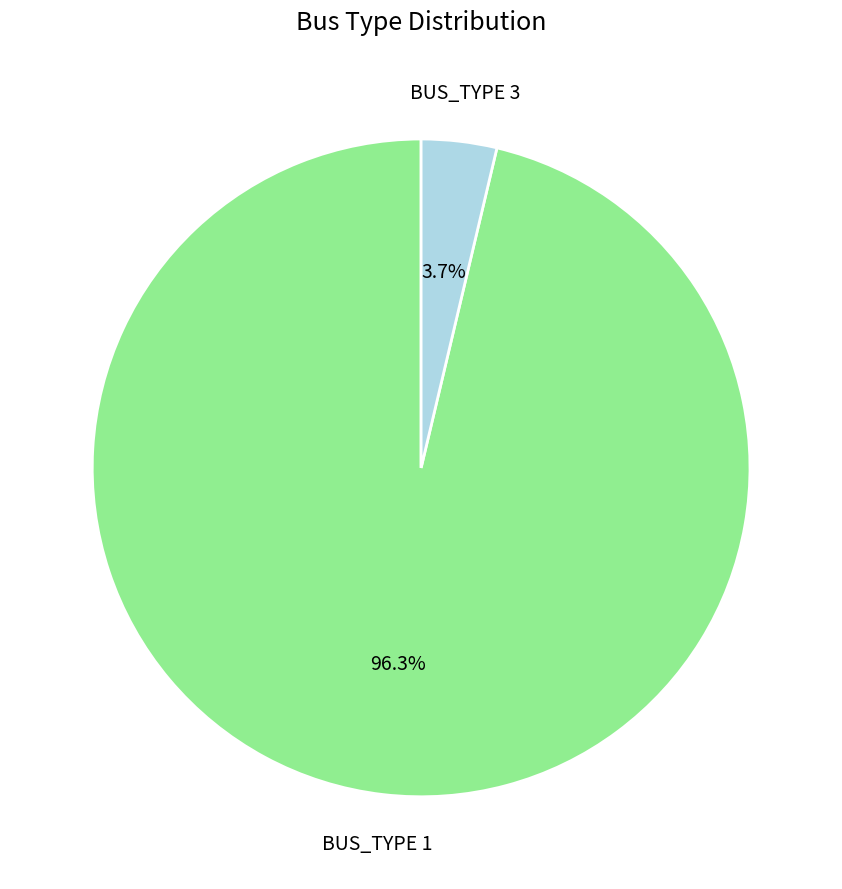

Is there any slice that represents more than half of the pie?

Yes